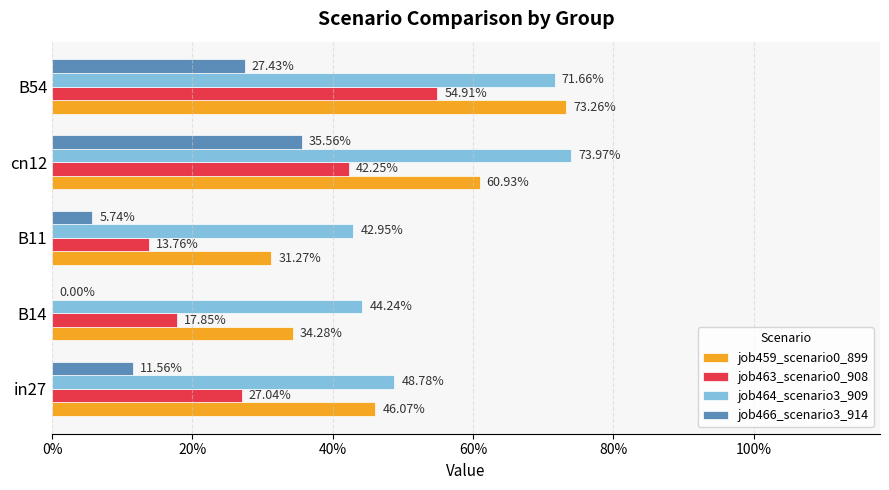

What are all the series names shown in the legend?

job459_scenario0_899, job463_scenario0_908, job464_scenario3_909, job466_scenario3_914